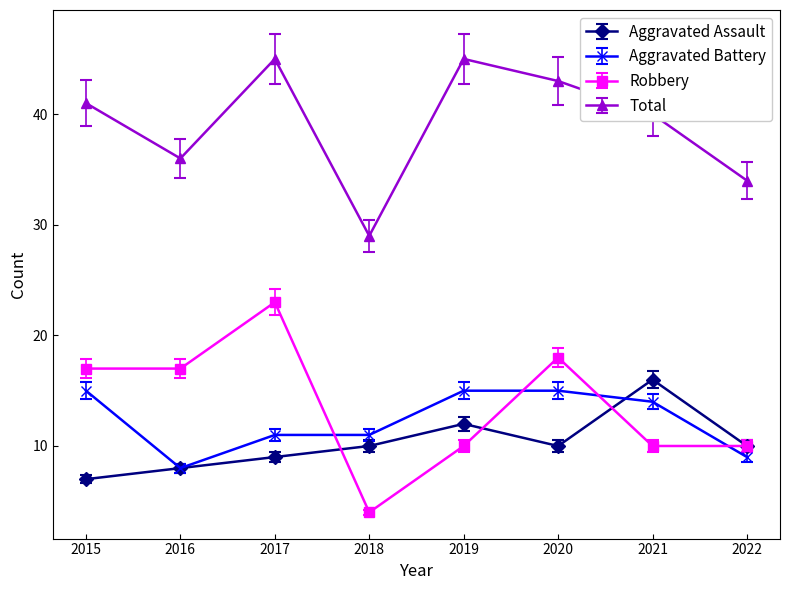

What is the spread (max minus min) of values at 2020?

33